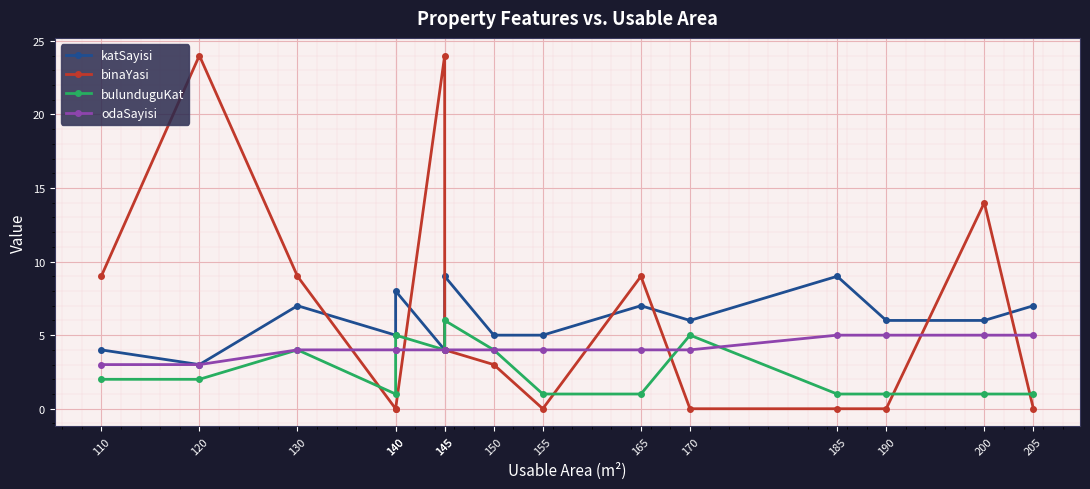

Reading left to right, extract all data points from this chart.

katSayisi: 4	3	7	5	8	4	9	5	5	7	6	9	6	6	7
binaYasi: 9	24	9	0	0	24	4	3	0	9	0	0	0	14	0
bulunduguKat: 2	2	4	1	5	4	6	4	1	1	5	1	1	1	1
odaSayisi: 3	3	4	4	4	4	4	4	4	4	4	5	5	5	5